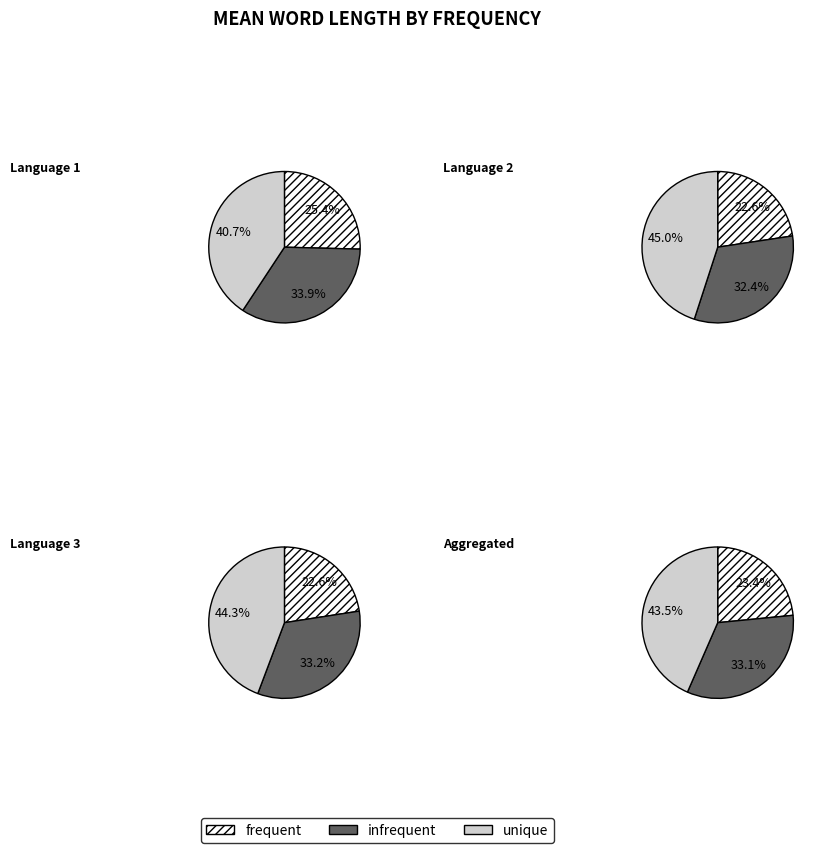

To the nearest percent, what is the average slice percentage?

33%